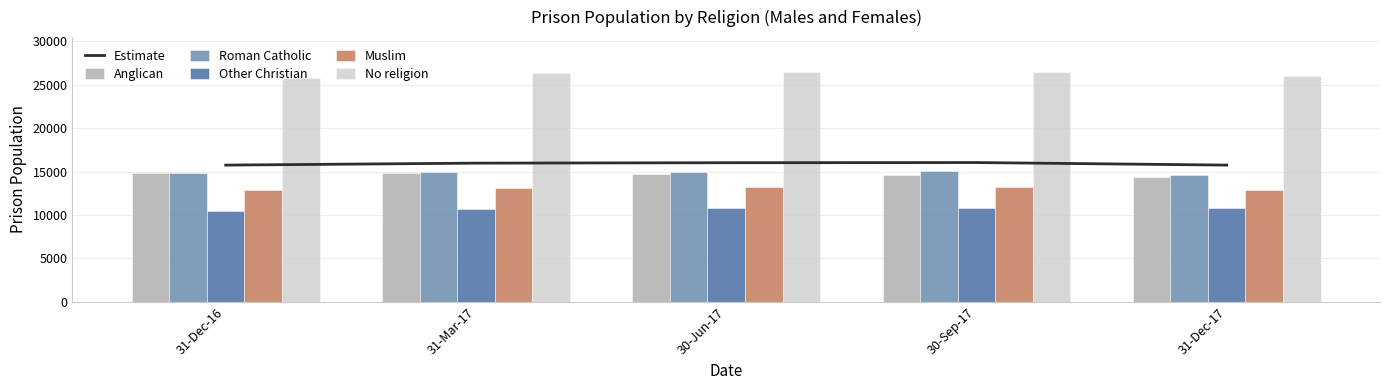

The No religion series shows 40133.3 at 31-Mar-17. True or false?

False